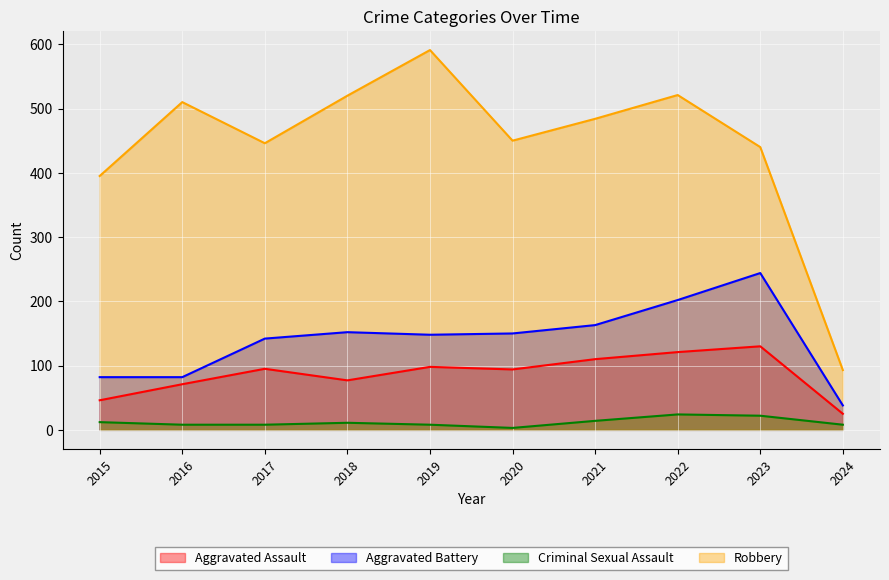

What is the difference between the Robbery values at 2018 and 2015?

125